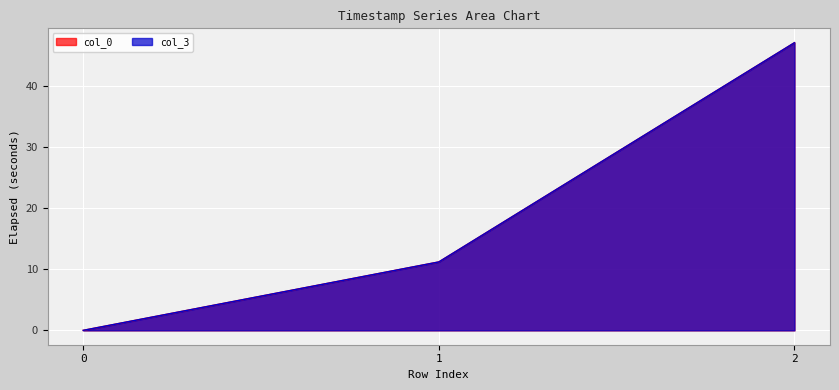

Rank the series at 1 from lowest to highest value.

col_3, col_0